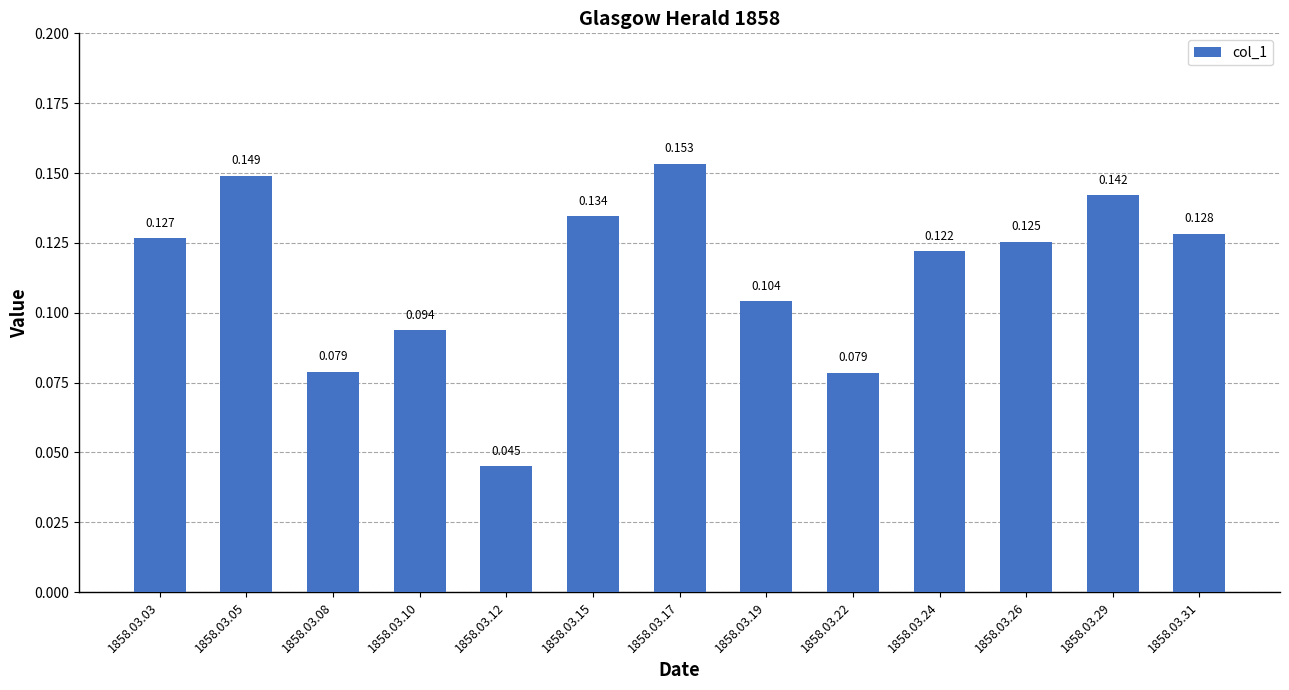

Reading right to left, list all the values displayed in this chart.

1858.03.31=0.1	1858.03.29=0.1	1858.03.26=0.1	1858.03.24=0.1	1858.03.22=0.1	1858.03.19=0.1	1858.03.17=0.2	1858.03.15=0.1	1858.03.12=0.0	1858.03.10=0.1	1858.03.08=0.1	1858.03.05=0.1	1858.03.03=0.1